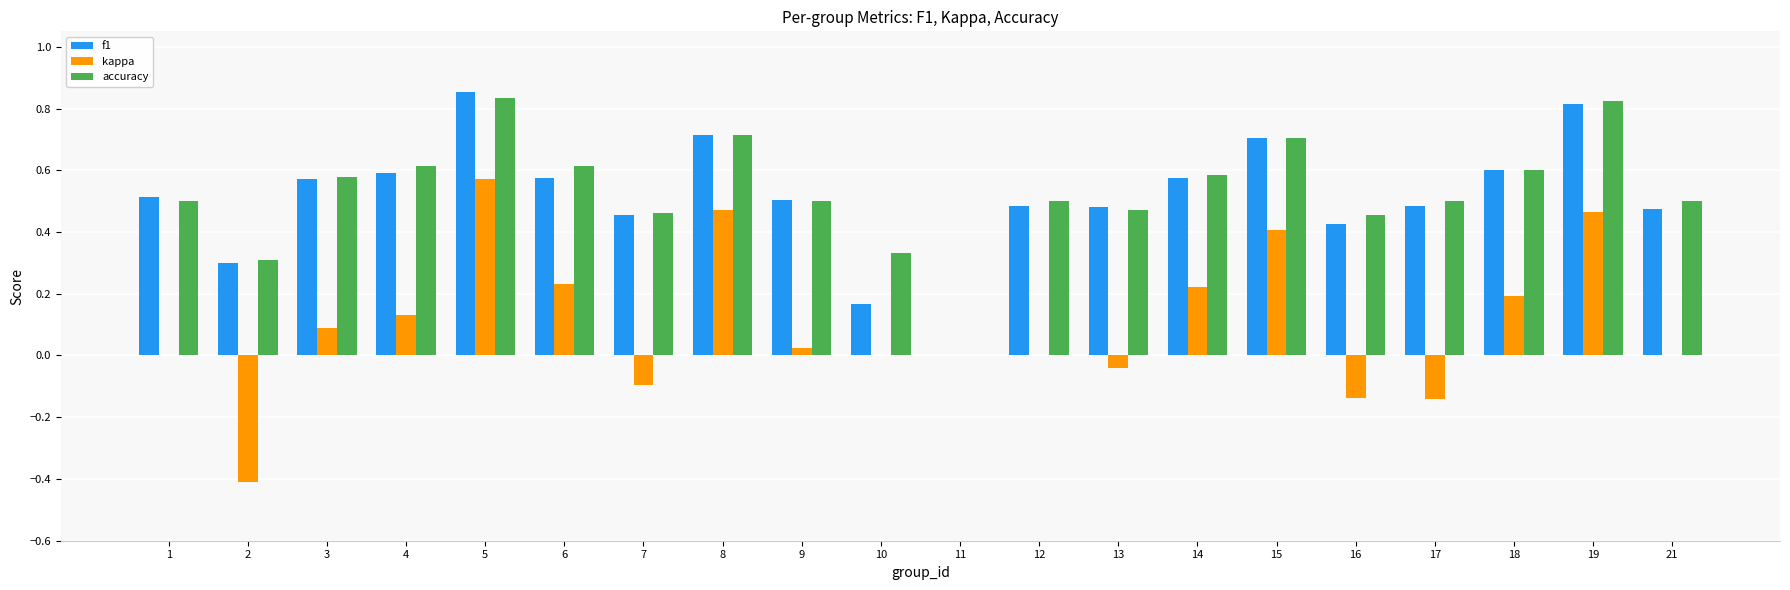

What is the sum of all kappa values?

2.0